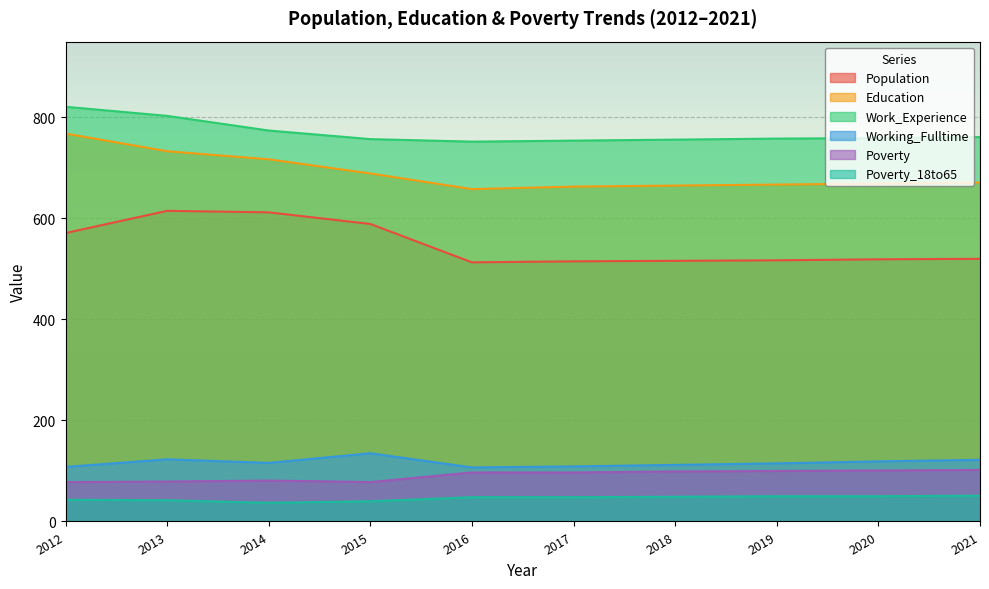

True or false: Work_Experience has a value of 302 at 2014.

False